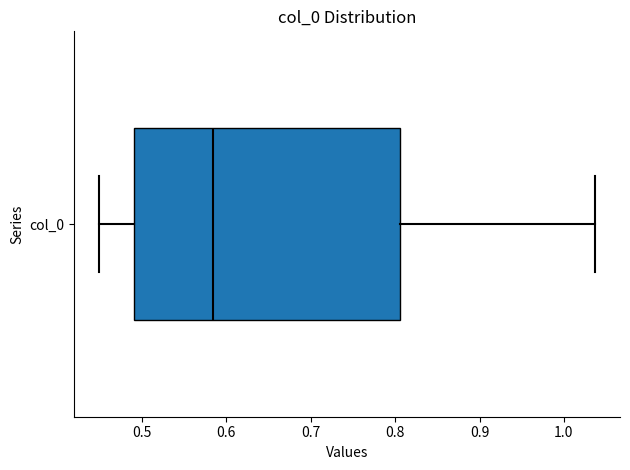

Transcribe this box plot: give where the median line is, the range the box spans, and where the two whiskers end, as read against the x-axis. The values are not printed on the chart, so give them approximately, as read against the axis.

median 0.58, box 0.49 to 0.81, whiskers 0.45 to 1.04